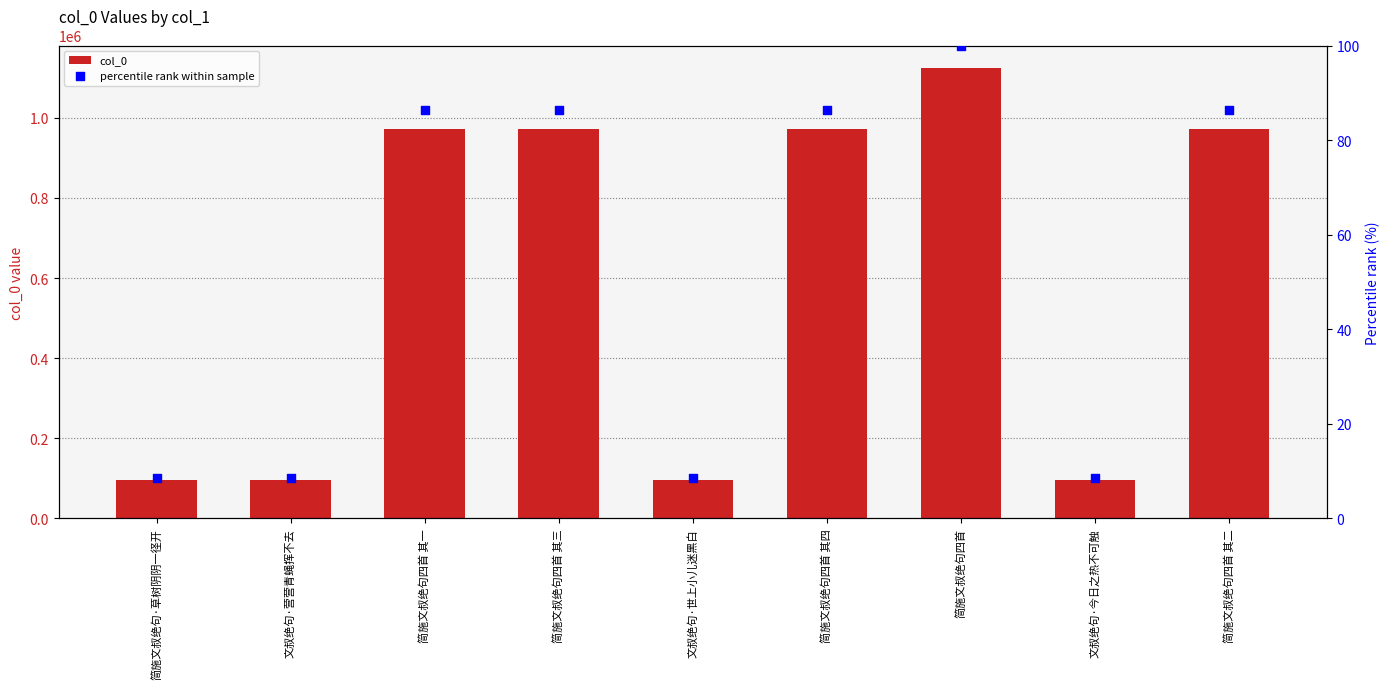

Which series reaches the minimum Y coordinate?

percentile rank within sample